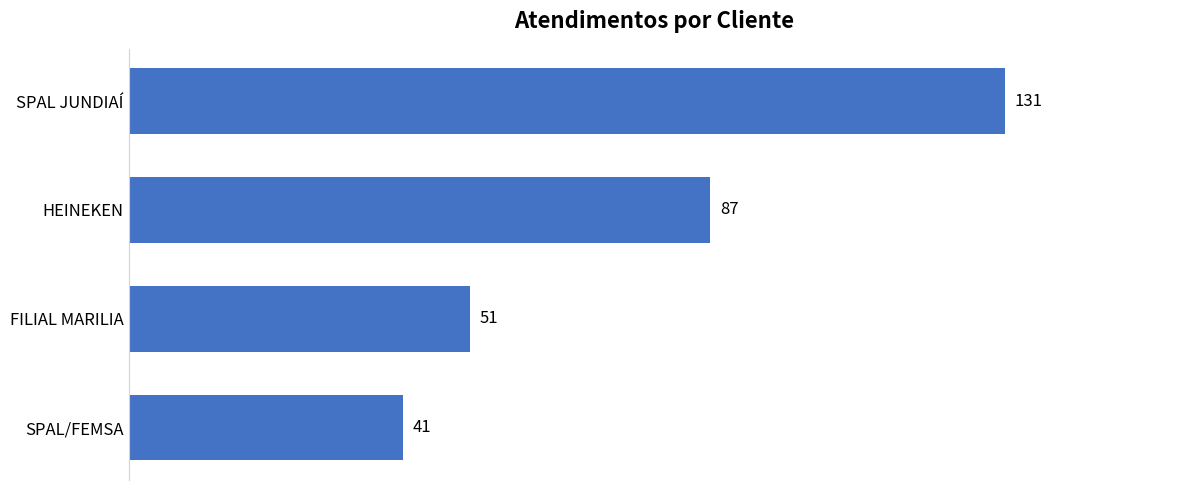

What is the average value?

78